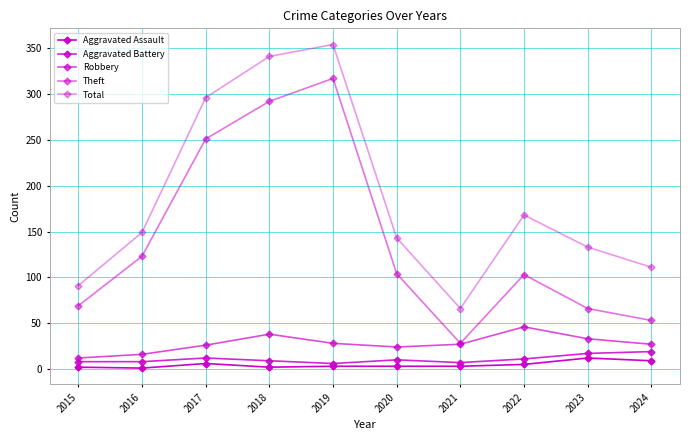

Reading right to left, what are all the values shown in this chart?

Aggravated Assault: 9	12	5	3	3	3	2	6	1	2
Aggravated Battery: 19	17	11	7	10	6	9	12	8	8
Robbery: 27	33	46	27	24	28	38	26	16	12
Theft: 53	66	103	28	104	317	292	251	123	69
Total: 111	133	168	66	143	354	341	296	149	91